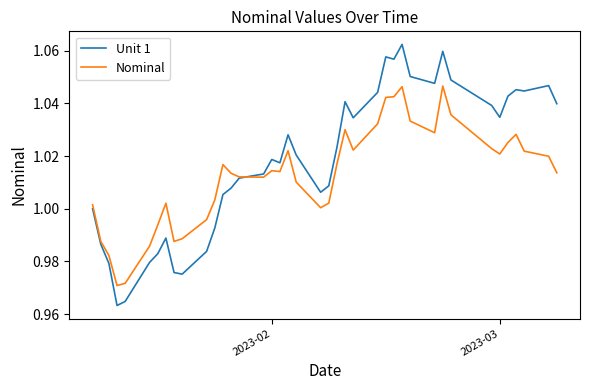

Rank the series by their maximum value, from highest to lowest.

Unit 1, Nominal